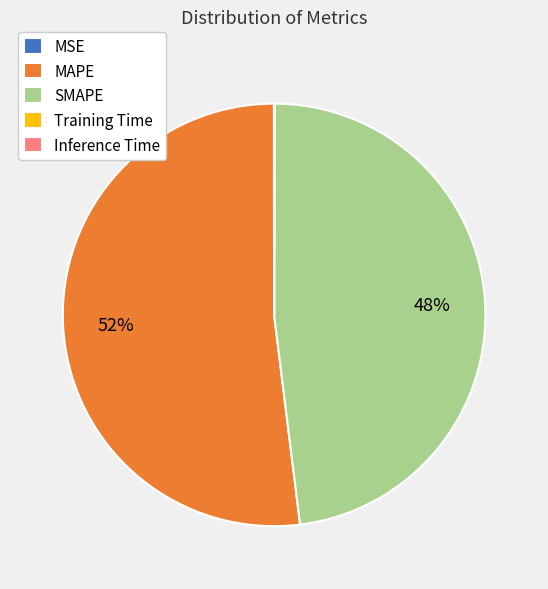

To the nearest percent, what is the average slice percentage?

20%